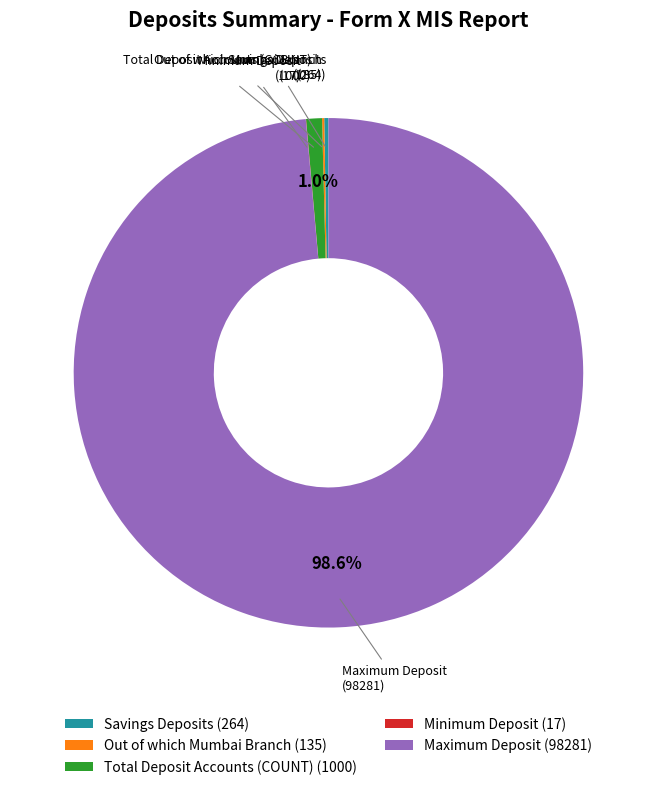

What portion of the pie excludes Maximum Deposit (98281)?

1.4%